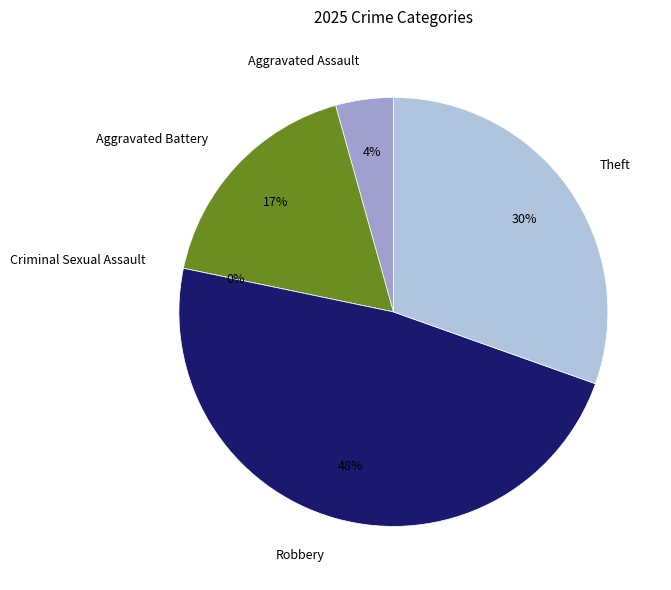

To the nearest percent, what is the difference between the largest and smallest slice percentages?

48%